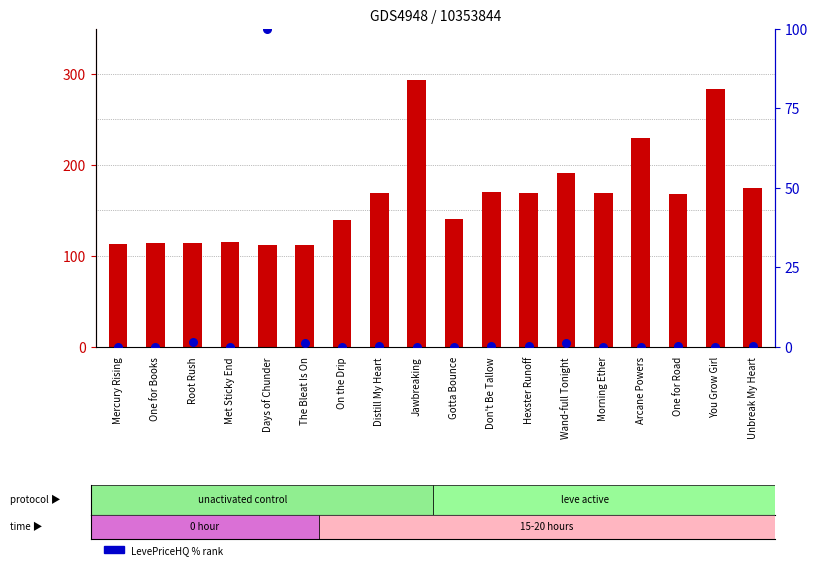

At how many categories does at least one series exceed 133?

12